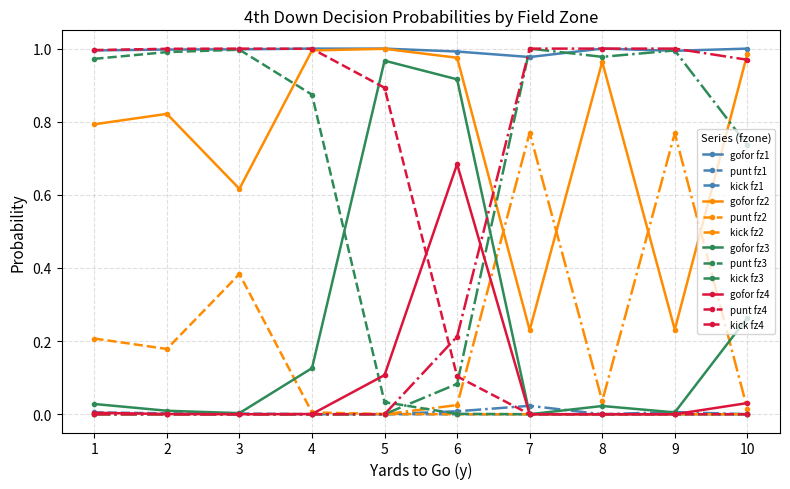

What is the total value across all series at 8?

4.0